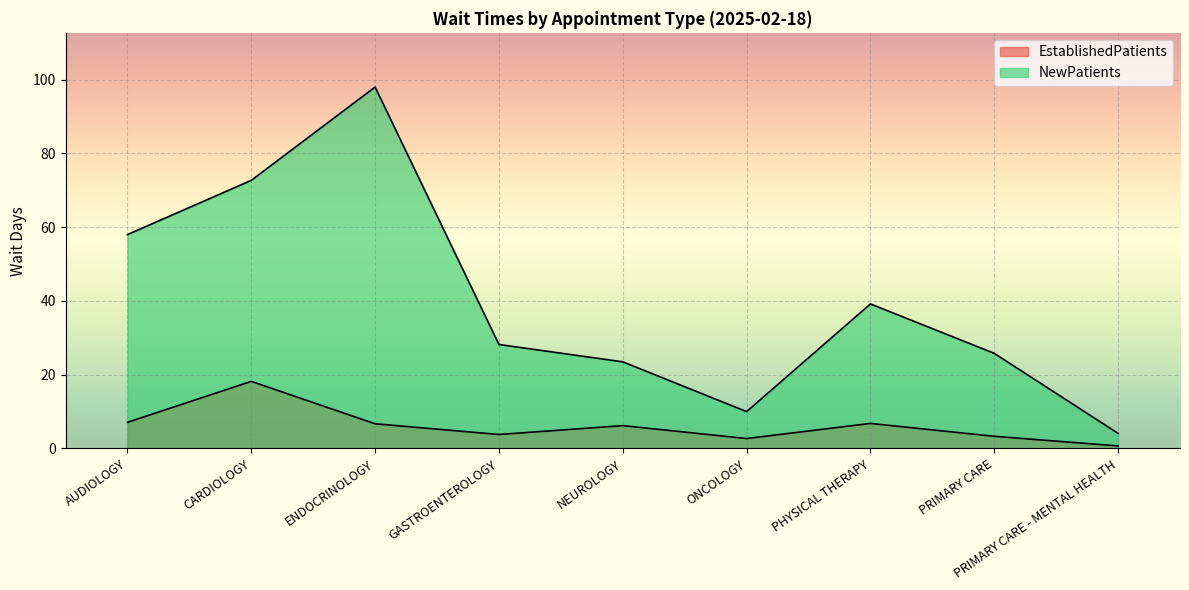

How many lines are shown in the chart?

2